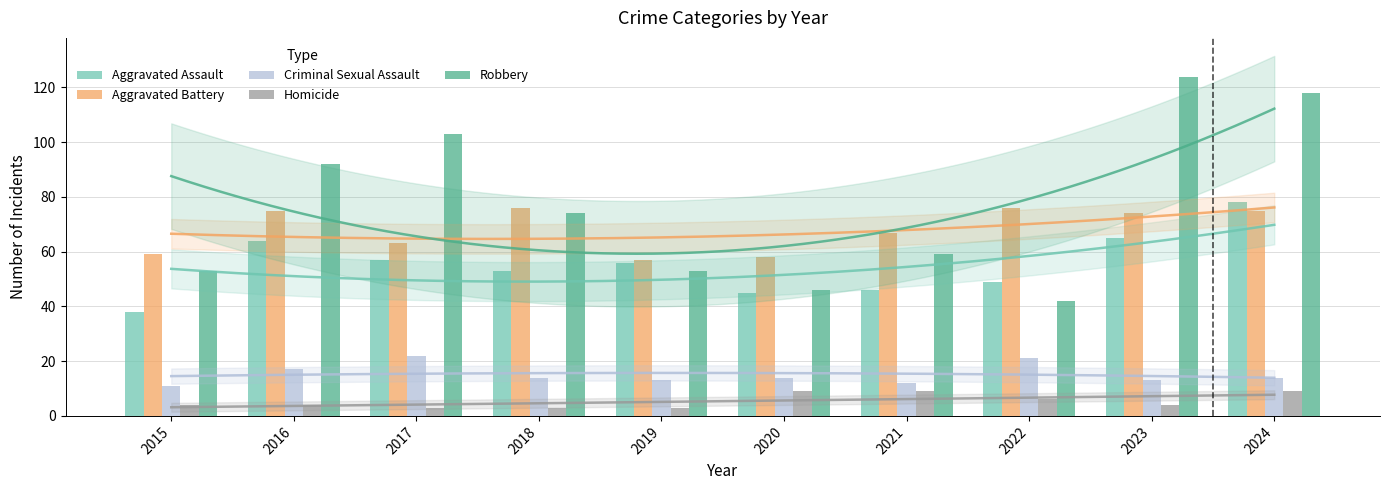

How many data points does each series have?

10